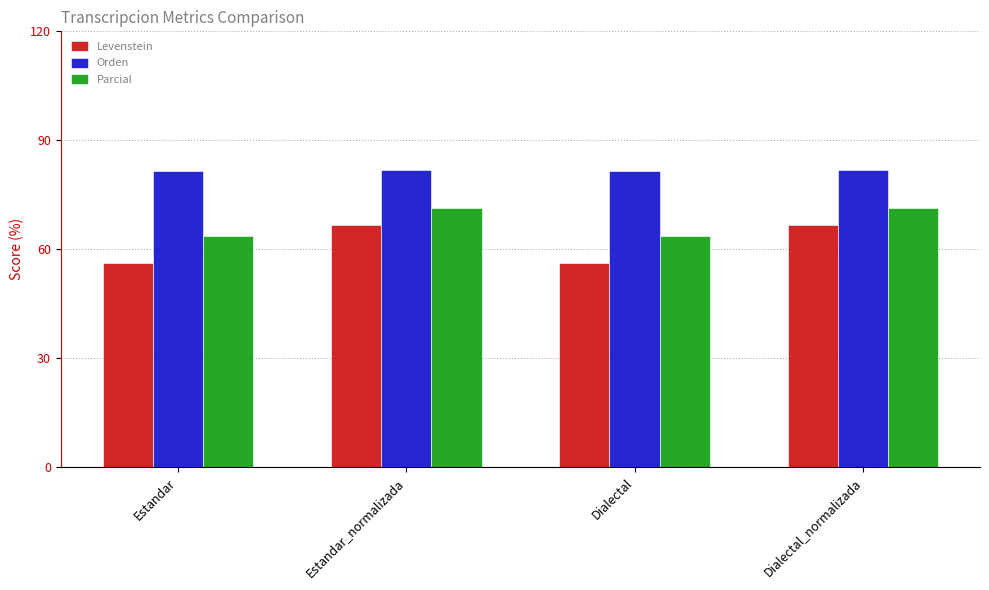

Read the Levenstein value at Estandar_normalizada.

66.7